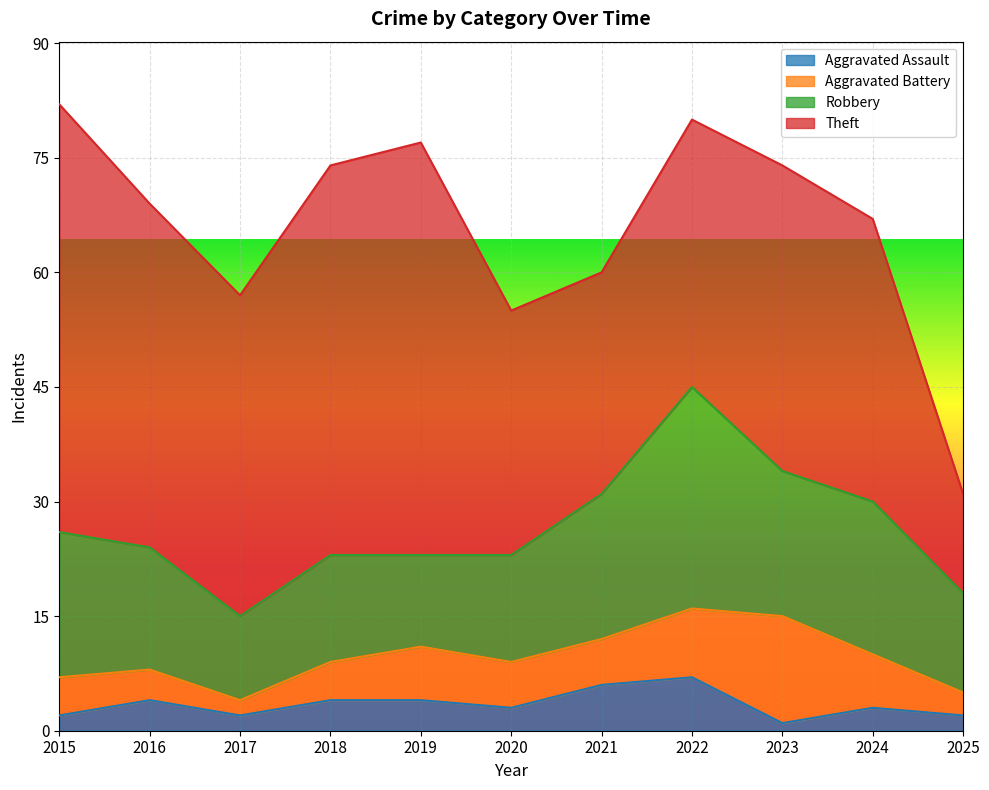

At how many categories does at least one series exceed 28?

10